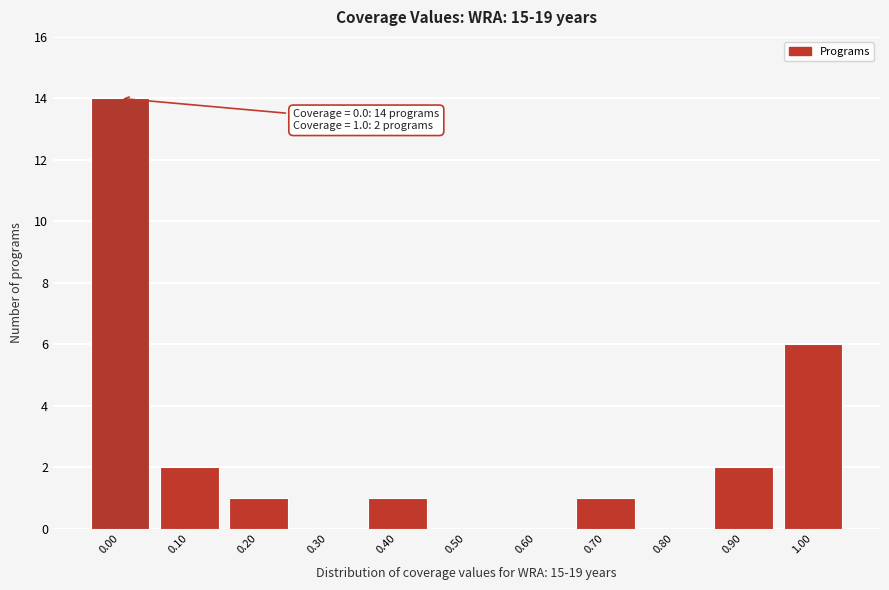

Reading left to right, transcribe all the data shown in this chart.

0.00=14	0.10=2	0.20=1	0.30=0	0.40=1	0.50=0	0.60=0	0.70=1	0.80=0	0.90=2	1.00=6